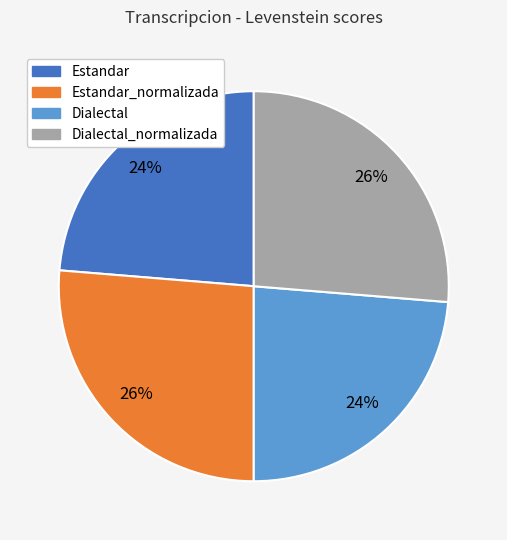

To the nearest percent, what is the average slice percentage?

25%